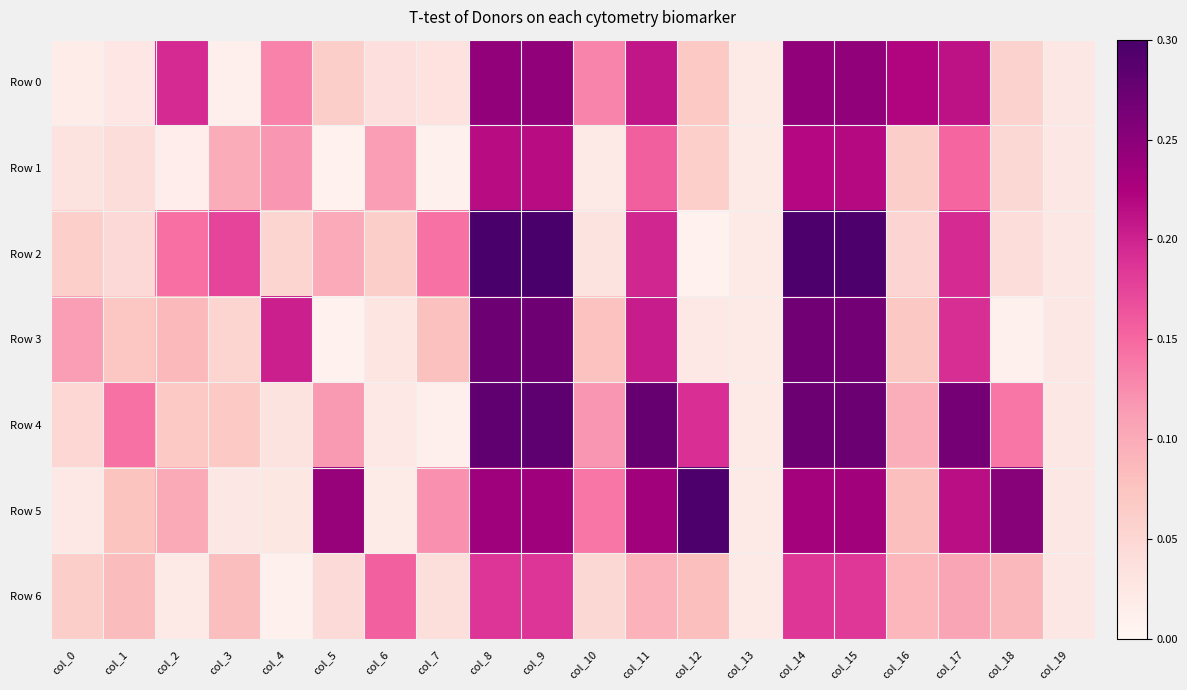

List the series in order of their peak value, highest first.

Row 2, Row 5, Row 4, Row 3, Row 0, Row 1, Row 6